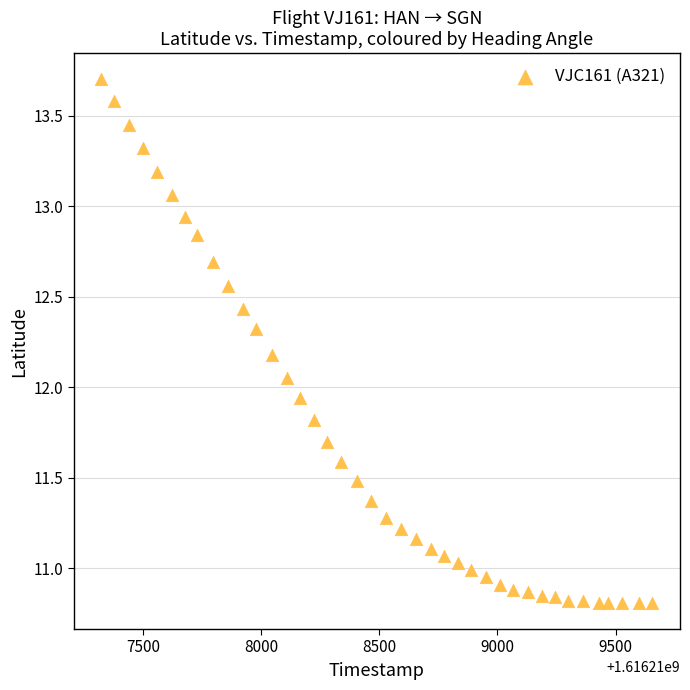

What is the range of Y values (max minus min)?

2.9